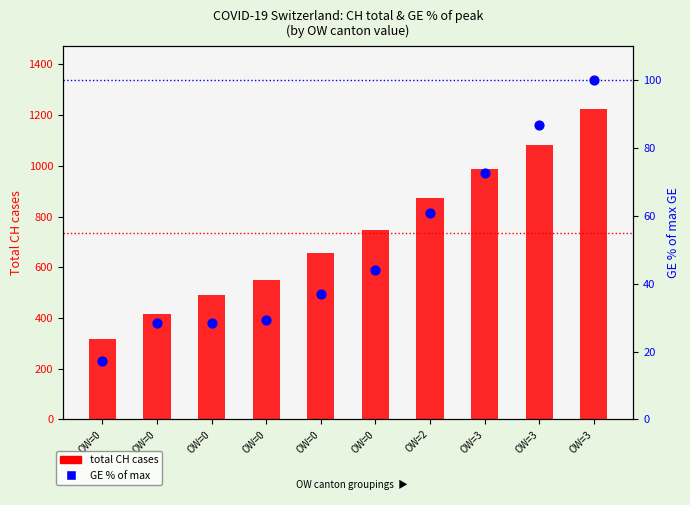

Which series reaches the maximum Y coordinate?

total CH cases